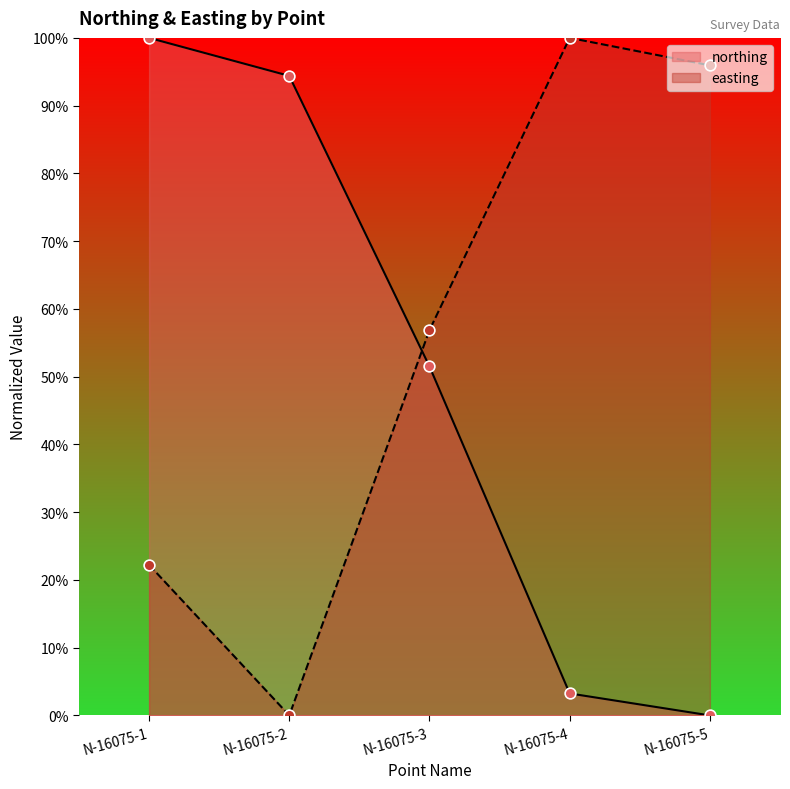

What is the total value across all series at N-16075-5?

95.9